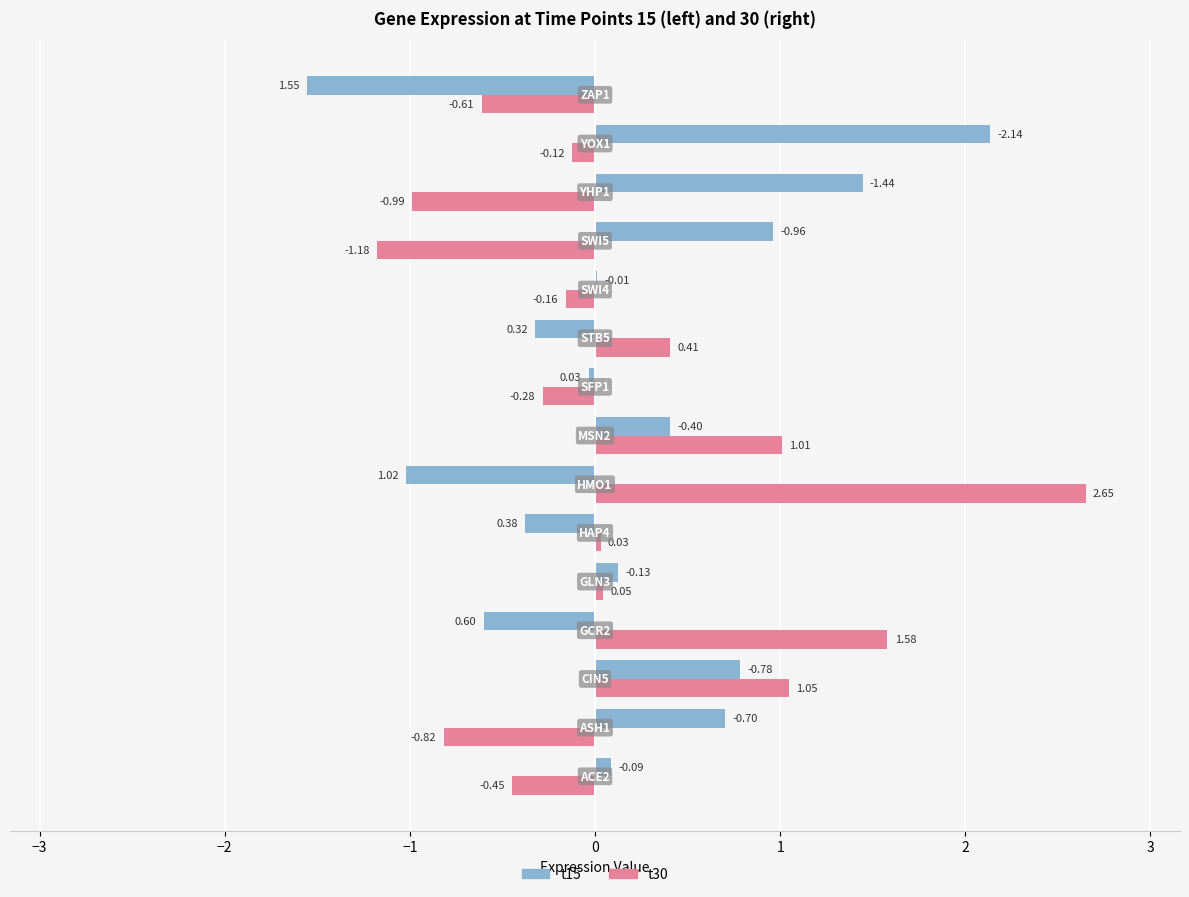

Which series has the largest total across all categories?

t15